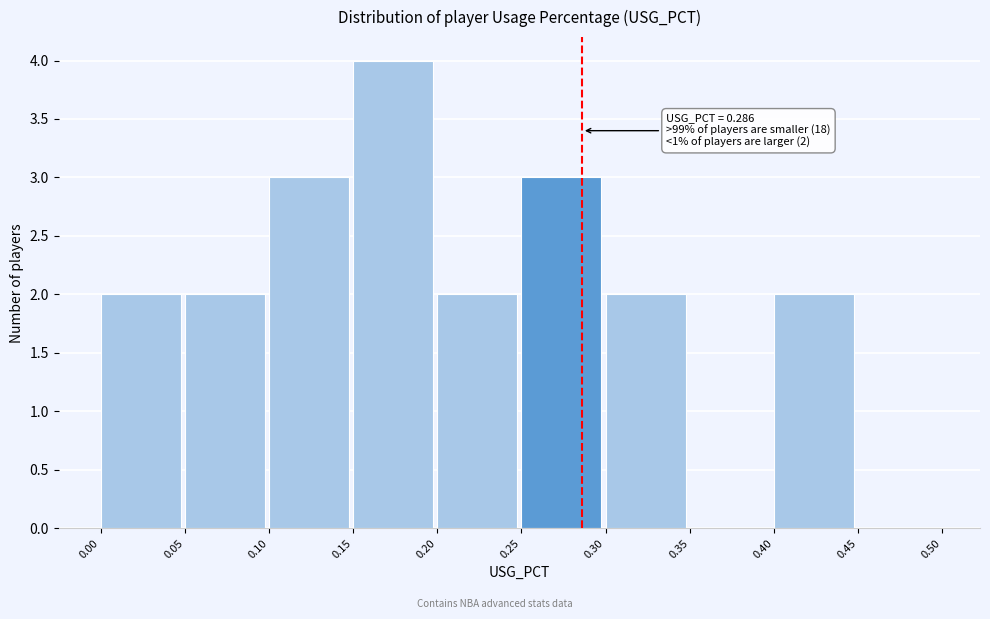

Which range on the x-axis has the tallest bar?

0.15 to 0.20